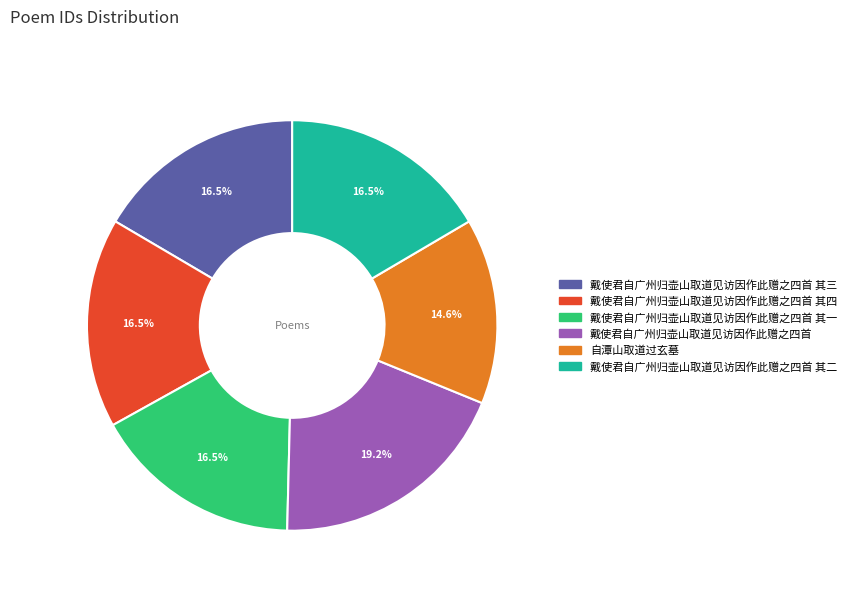

Is there any slice that represents more than half of the pie?

No